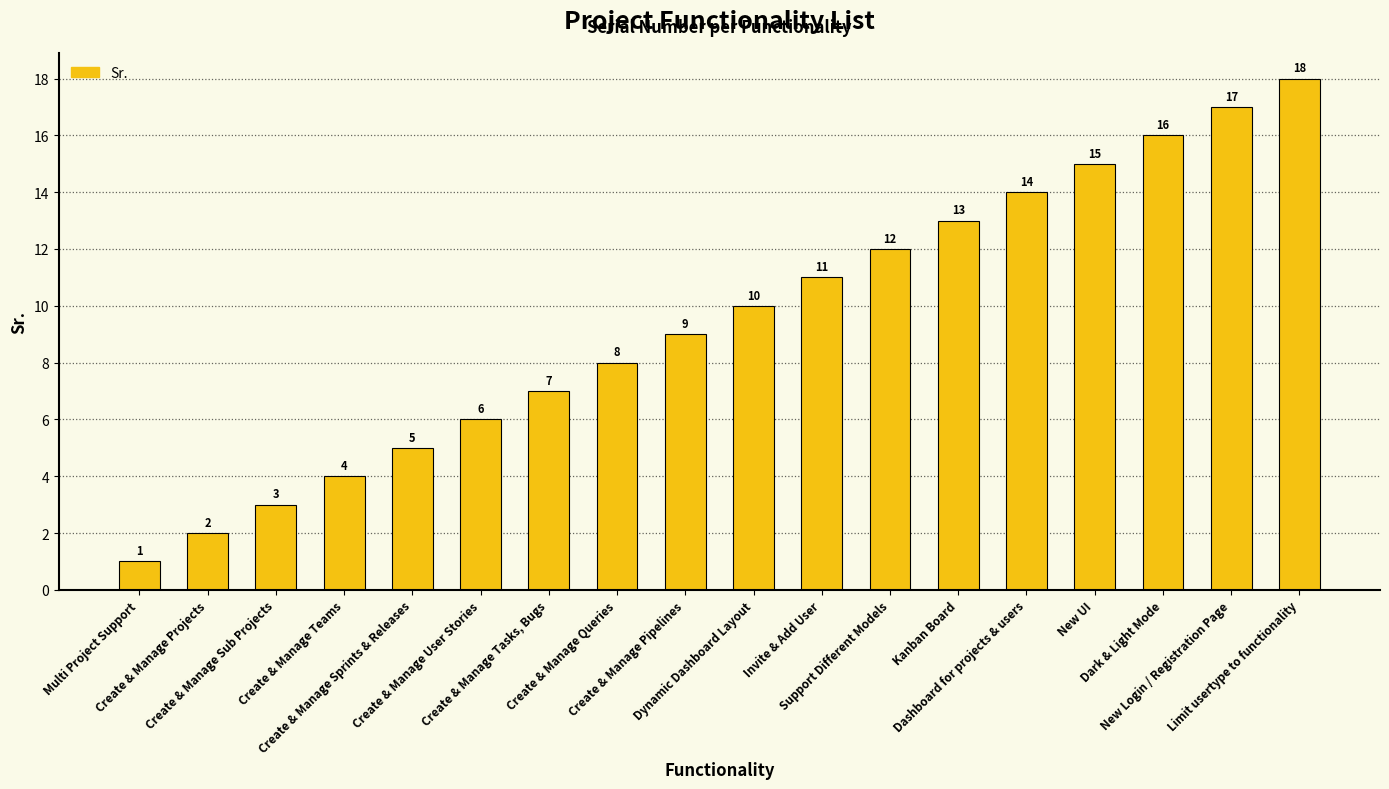

What is the minimum value shown in the chart?

1